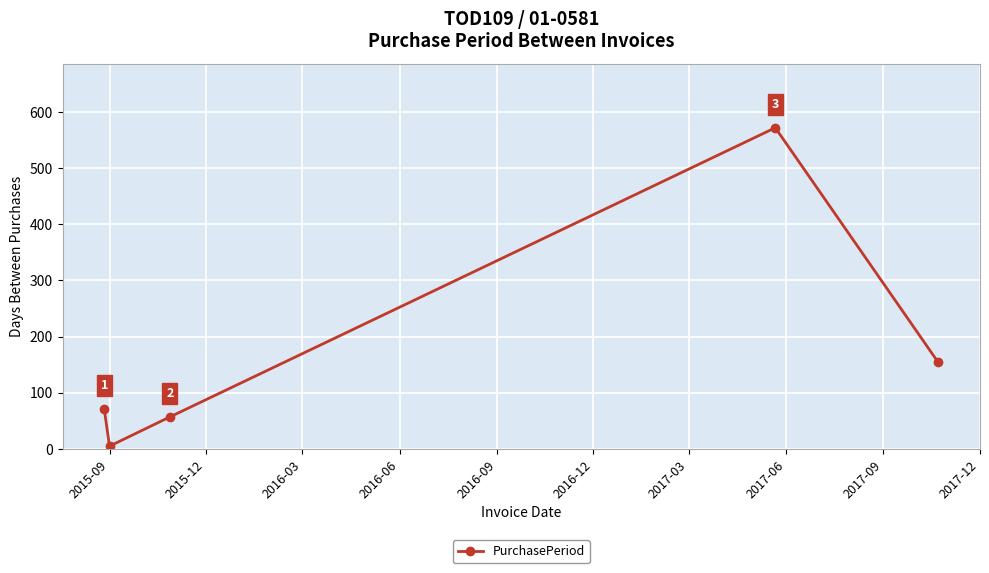

How many data points are less than 71?

2